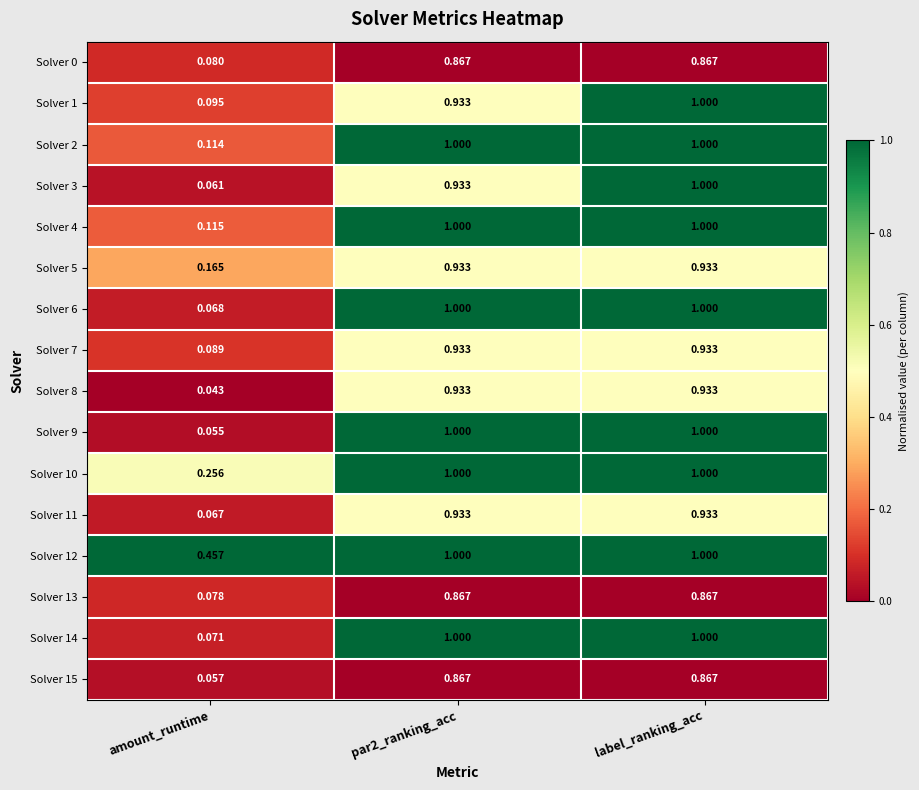

At how many categories does at least one series exceed 0?

3